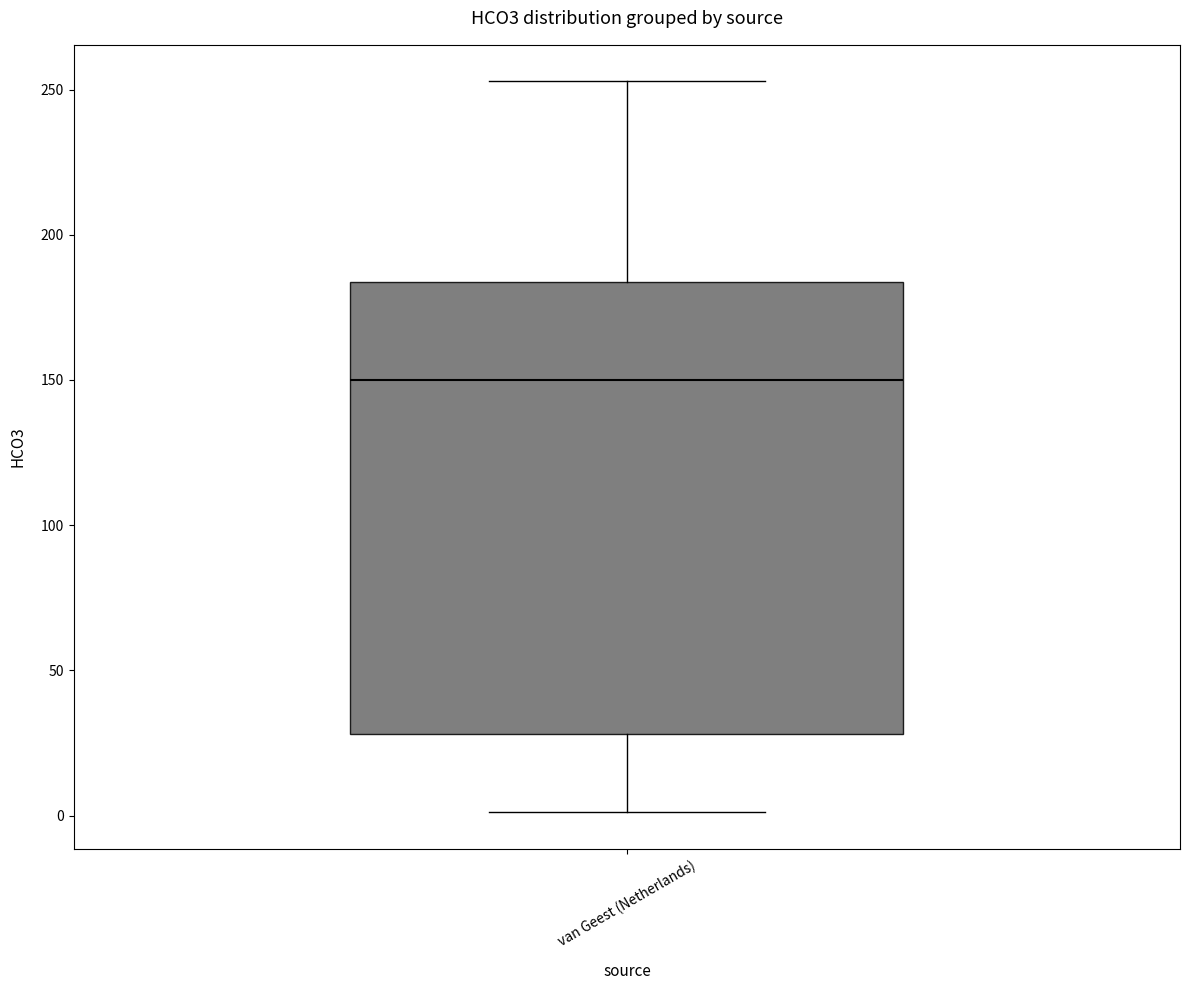

Transcribe this box plot: give where the median line is, the range the box spans, and where the two whiskers end, as read against the y-axis. The values are not printed on the chart, so give them approximately, as read against the axis.

median 150, box 30 to 185, whiskers 0 to 255